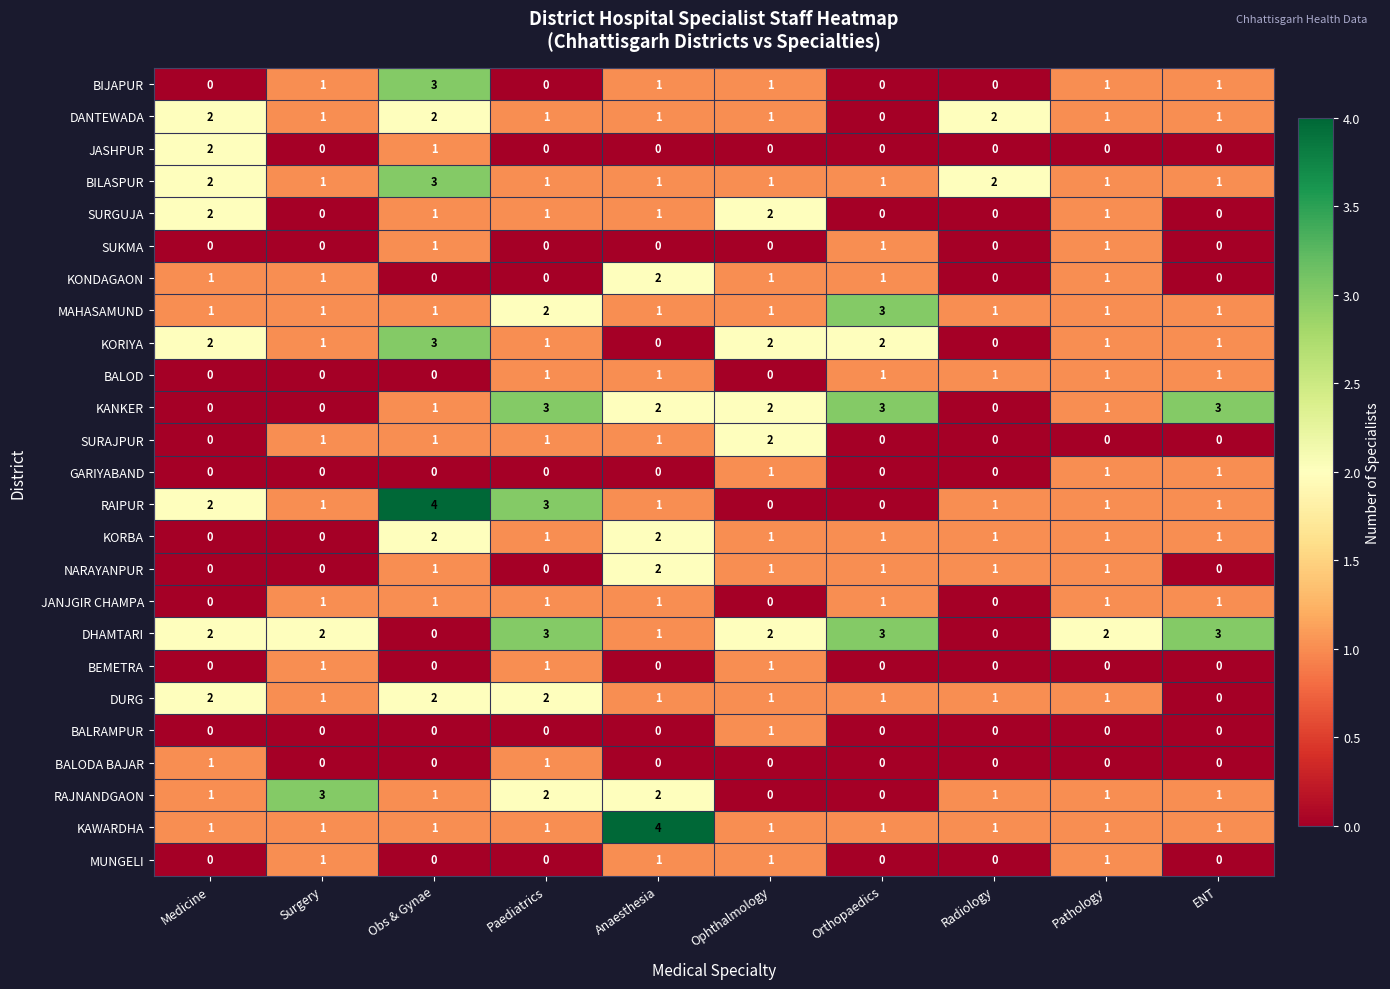

Is the value of DURG at ENT greater than the value of BILASPUR at Ophthalmology?

No